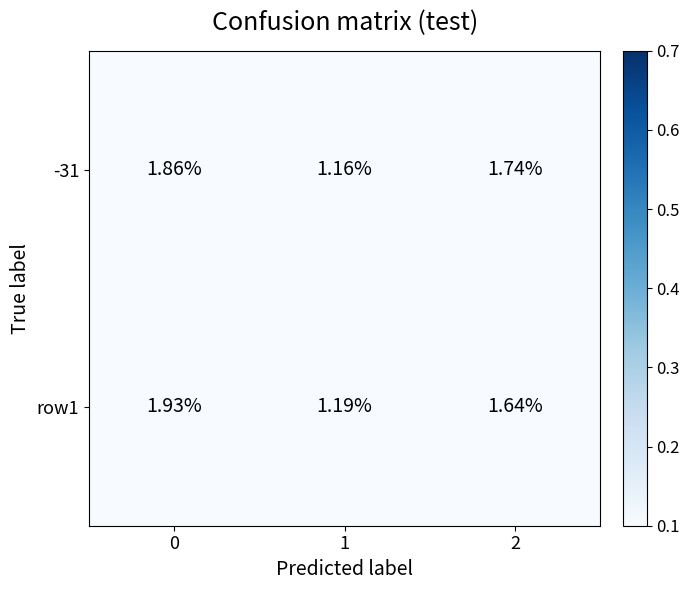

Is the value of row1 at 1 greater than the value of -31 at 0?

No